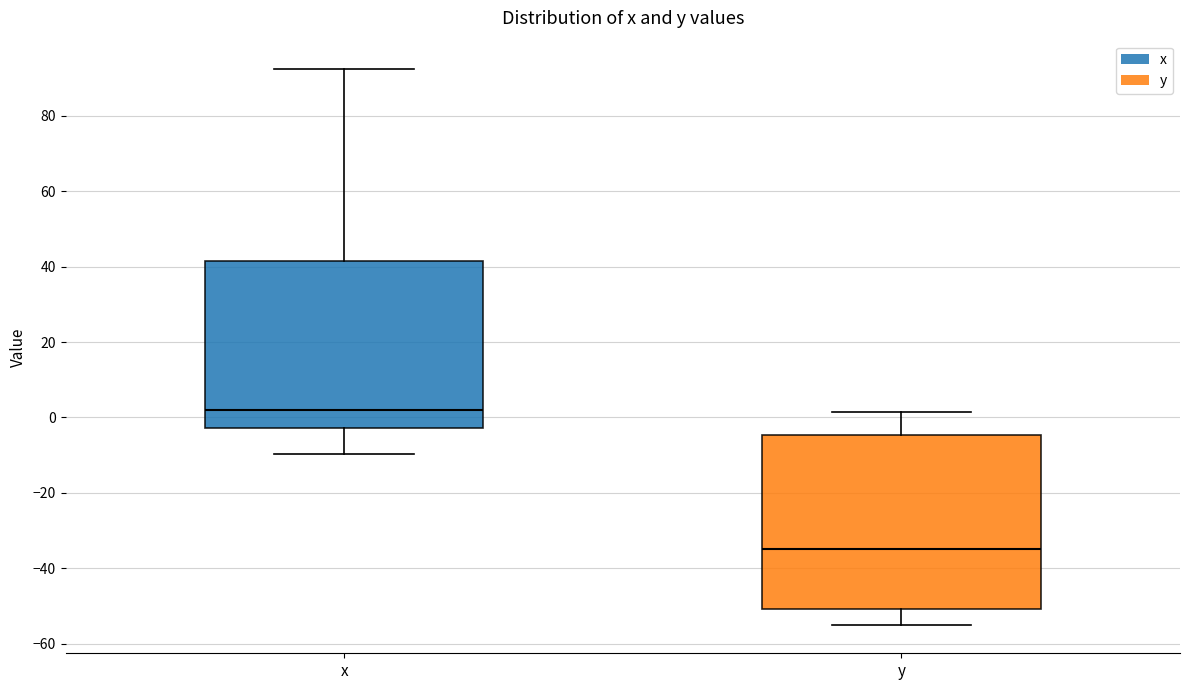

Where does the lower whisker of the box for x end on the y-axis? The values are not printed on the chart, so give them approximately, as read against the axis.

-10